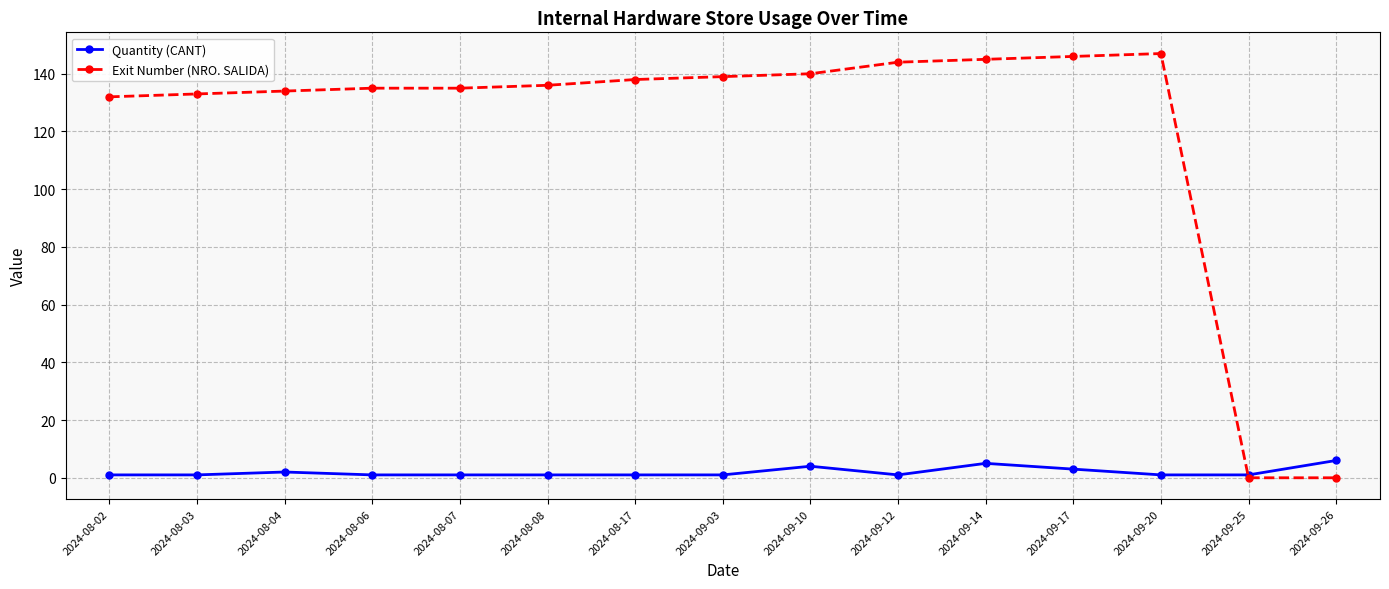

Reading left to right, transcribe all the data shown in this chart.

Quantity (CANT): 2024-08-02=1	2024-08-03=1	2024-08-04=2	2024-08-06=1	2024-08-07=1	2024-08-08=1	2024-08-17=1	2024-09-03=1	2024-09-10=4	2024-09-12=1	2024-09-14=5	2024-09-17=3	2024-09-20=1	2024-09-25=1	2024-09-26=6
Exit Number (NRO. SALIDA): 2024-08-02=132	2024-08-03=133	2024-08-04=134	2024-08-06=135	2024-08-07=135	2024-08-08=136	2024-08-17=138	2024-09-03=139	2024-09-10=140	2024-09-12=144	2024-09-14=145	2024-09-17=146	2024-09-20=147	2024-09-25=0	2024-09-26=0